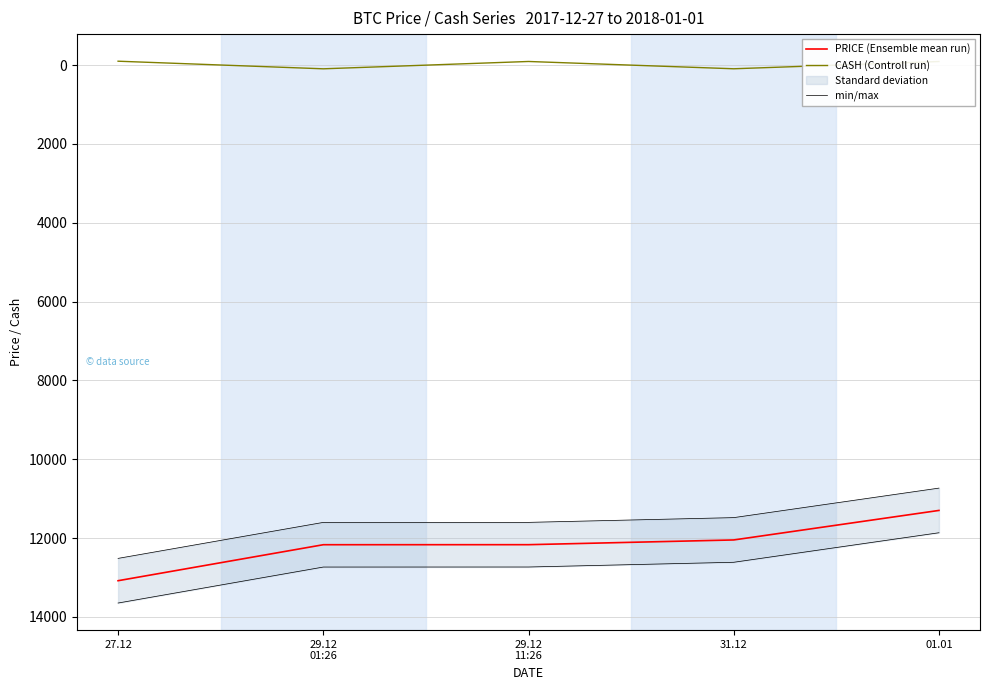

Which category has the highest value in the min/max series?

27.12